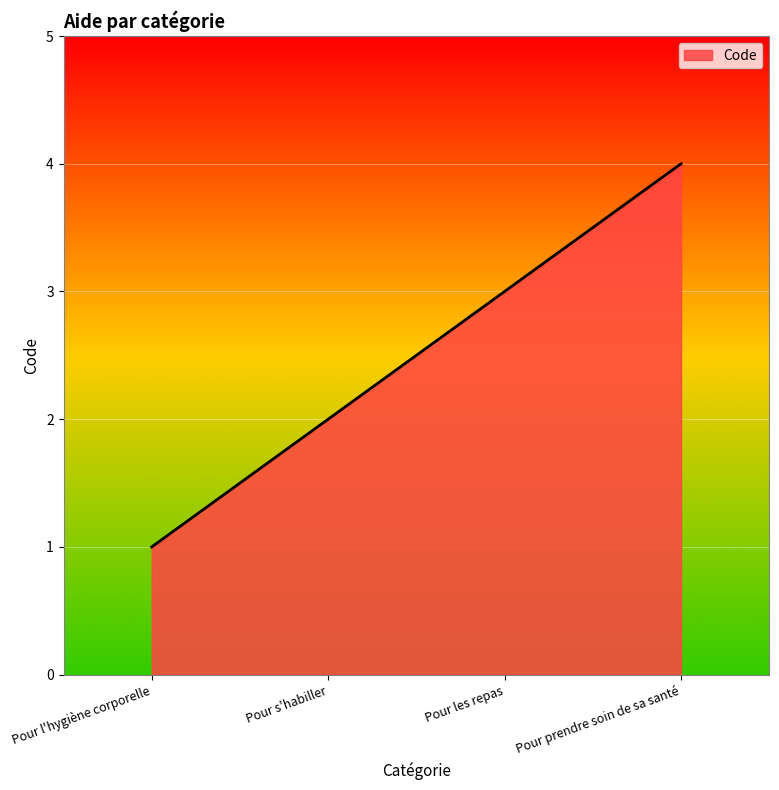

True or false: the data shows 2 at Pour l'hygiène corporelle.

False